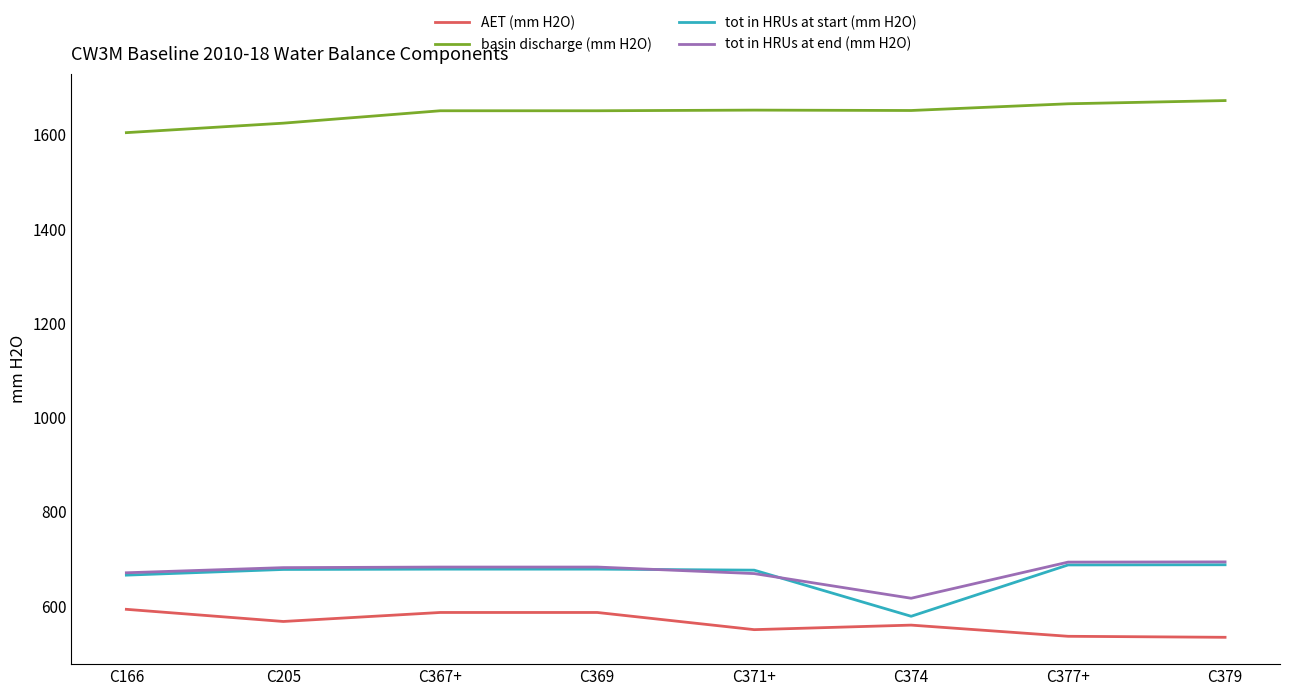

What is the smallest value displayed?

533.3